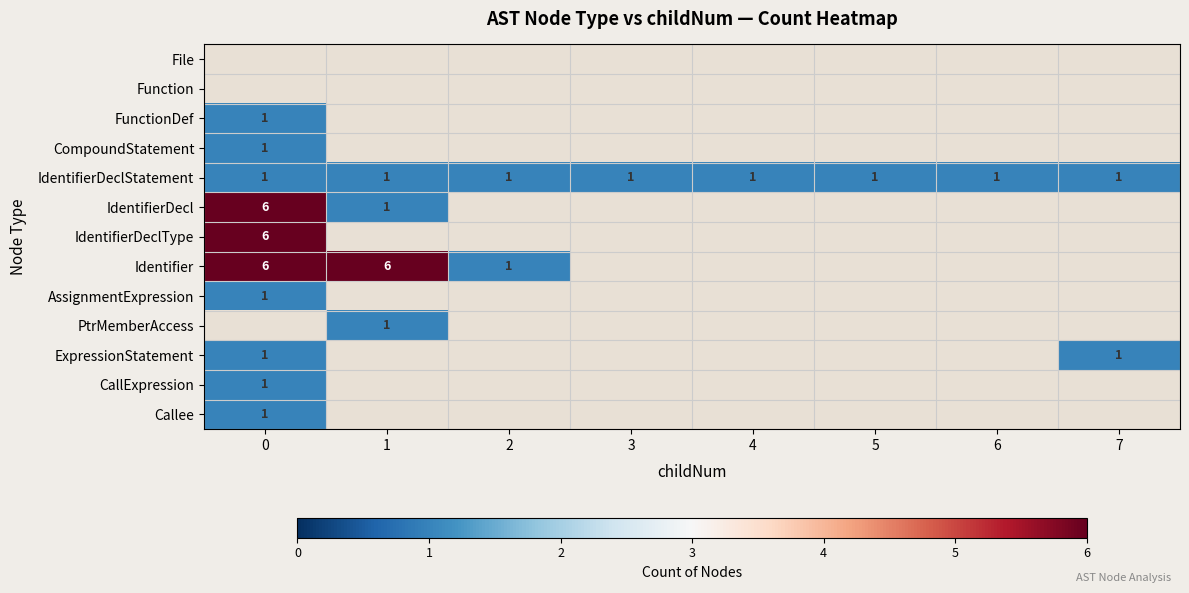

True or false: Identifier has a value of 2 at 1.

False